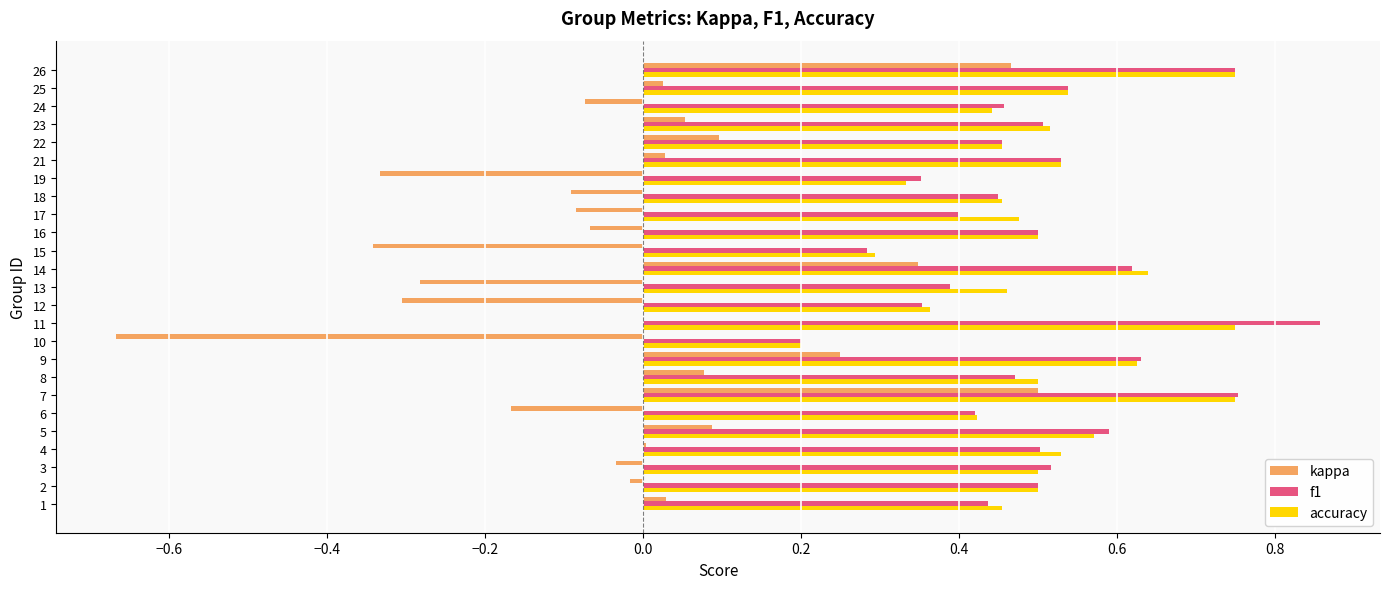

True or false: accuracy has a value of 1.2 at 26.

False